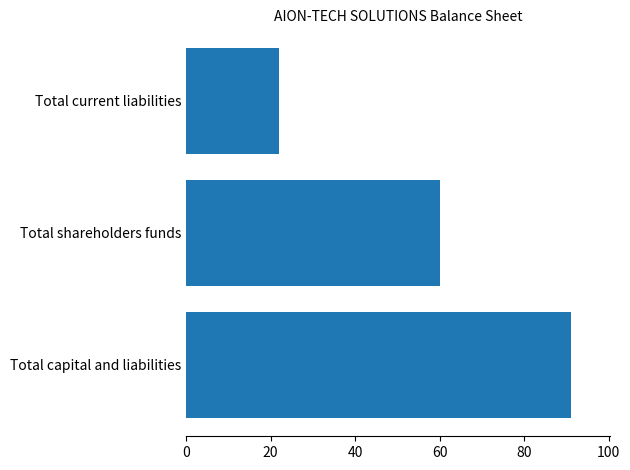

Which label corresponds to the largest value in the chart?

Total capital and liabilities